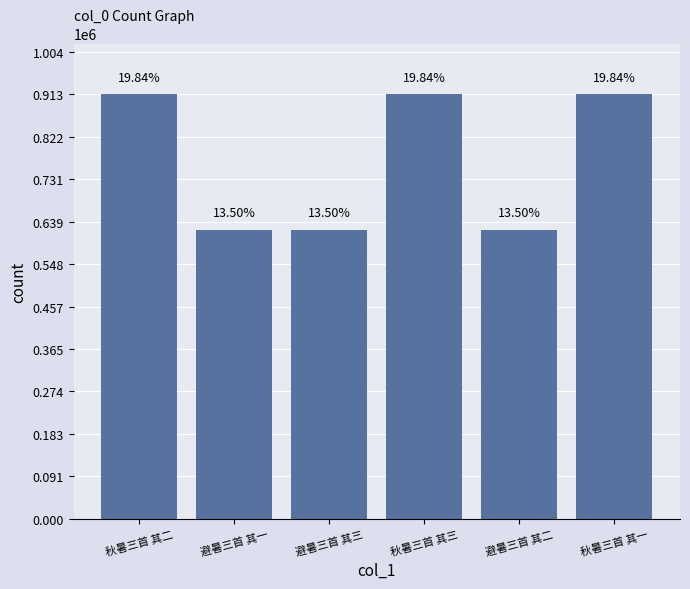

What is the difference between the second highest and minimum values?

291791